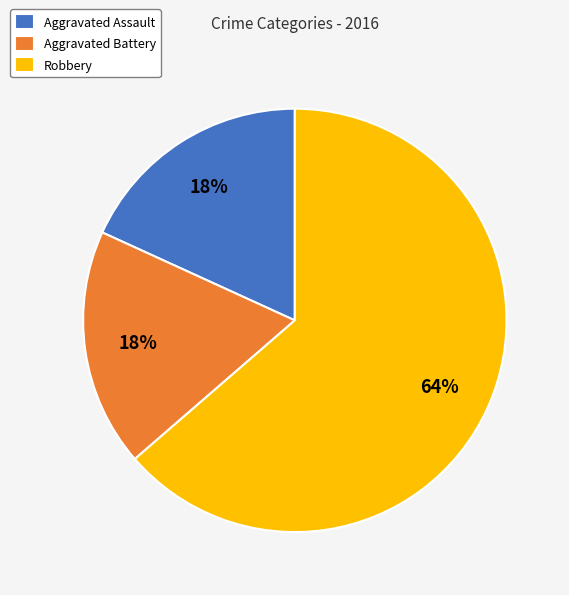

Which category has the biggest portion of the pie?

Robbery